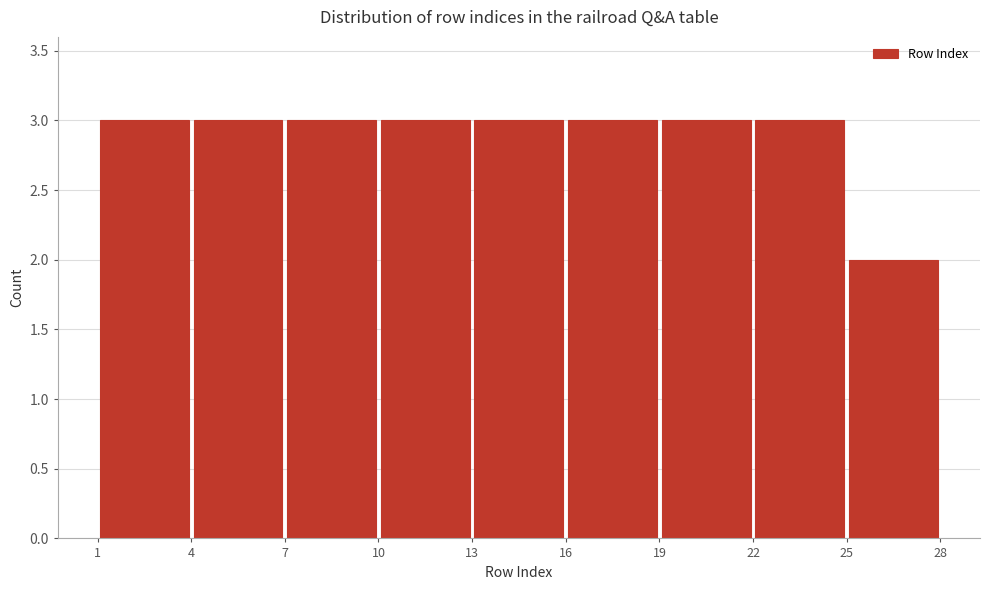

What is the height of the bar covering 22 to 25 on the x-axis? The values are not printed on the chart, so give them approximately, as read against the axis.

3